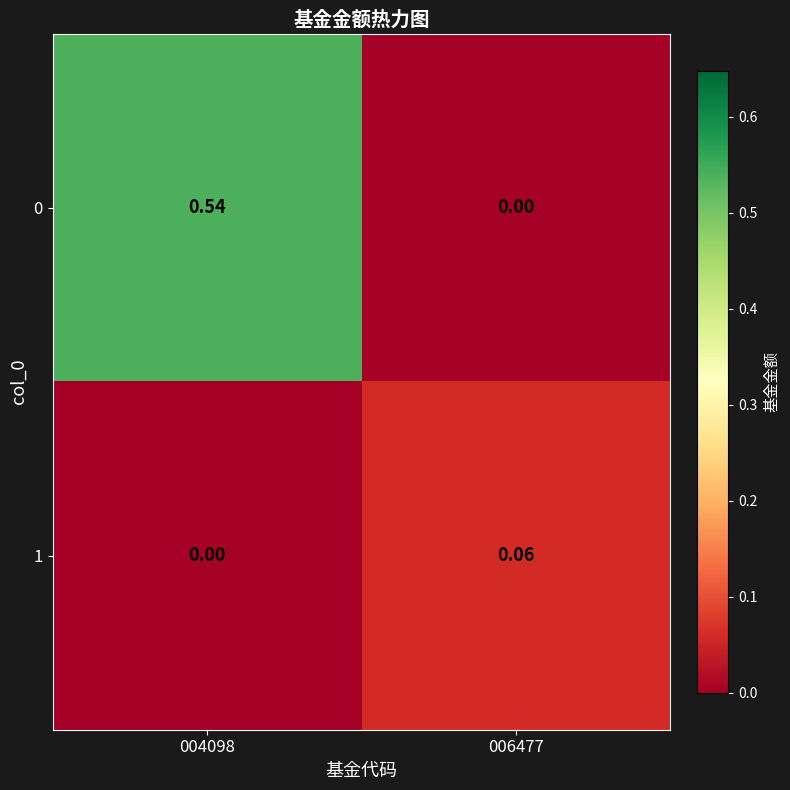

Is the value of 0 at 004098 greater than the value of 1 at 004098?

Yes